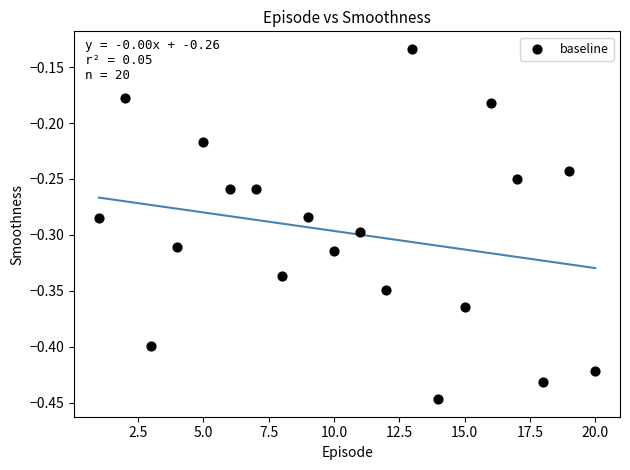

What is the range of Y values (max minus min)?

0.3